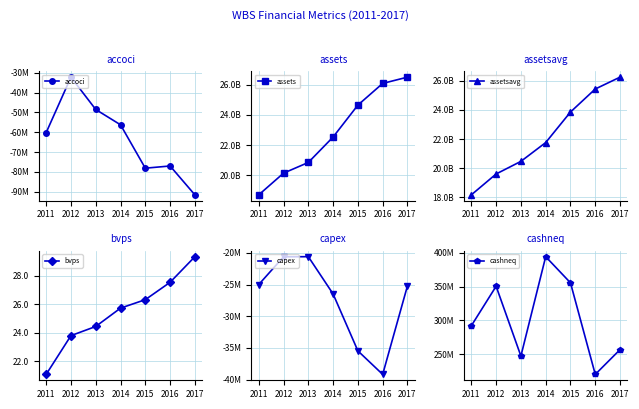

How many lines are shown in the chart?

6